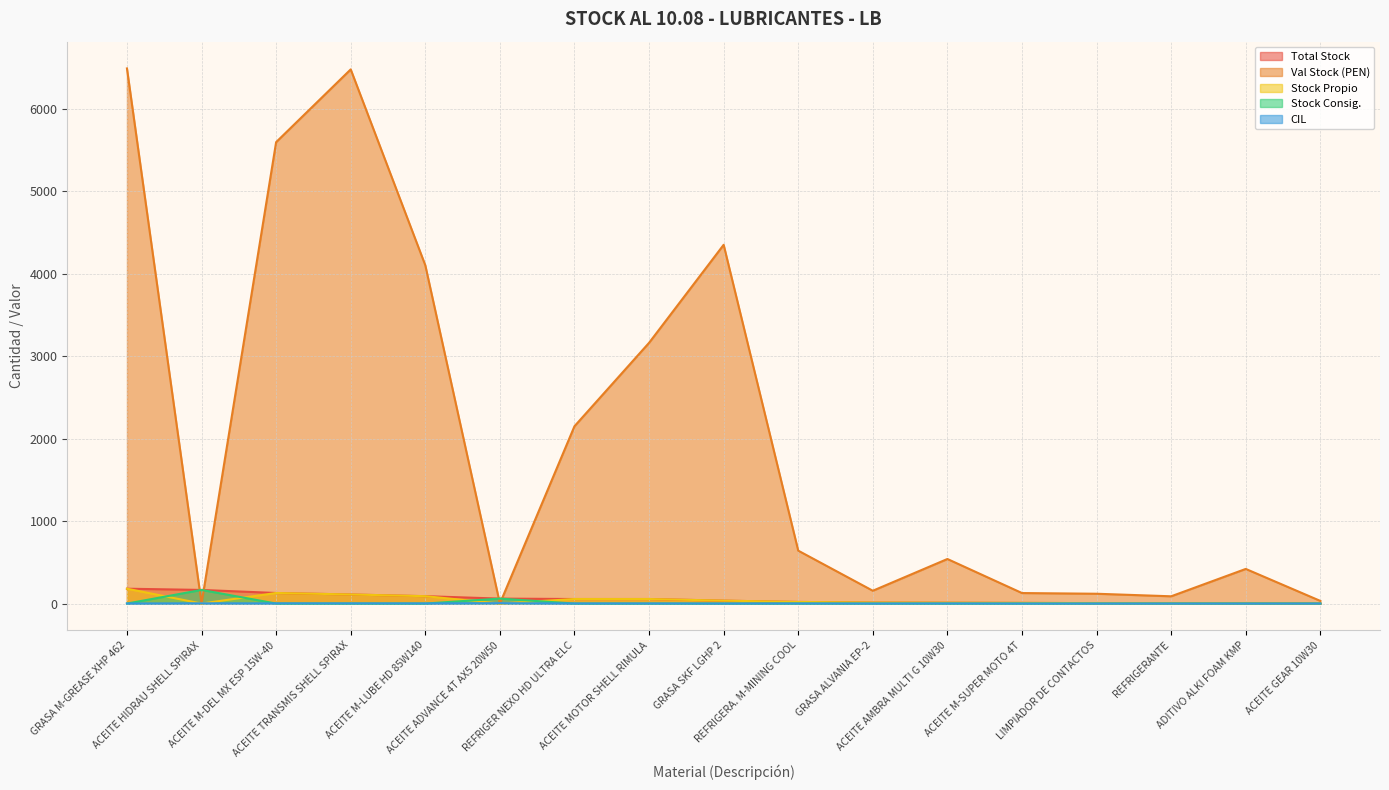

How many lines are shown in the chart?

5